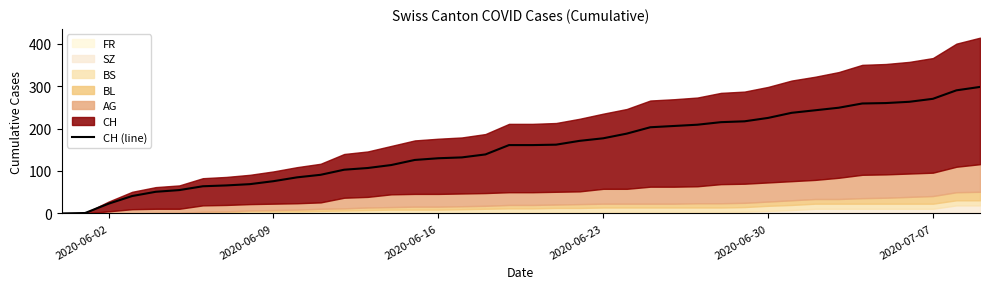

What is the highest value of the CH (line) series?

298